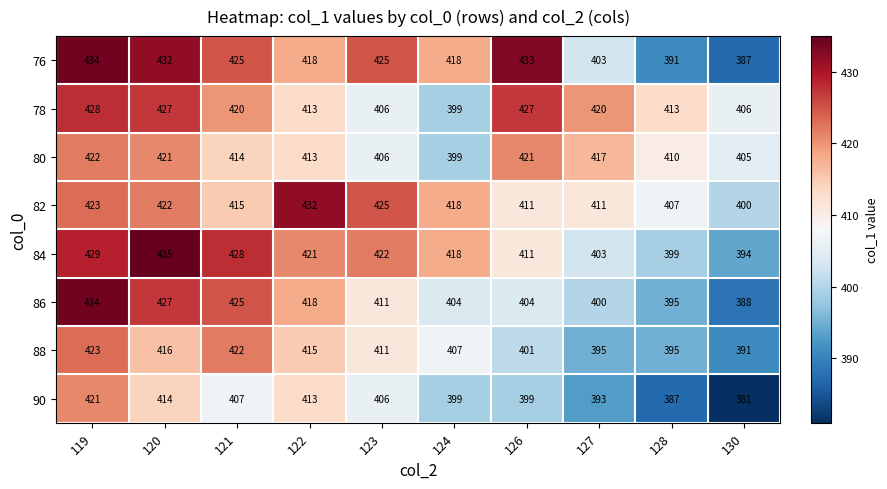

List the labels in order of 84 value, smallest first.

130, 128, 127, 126, 124, 122, 123, 121, 119, 120